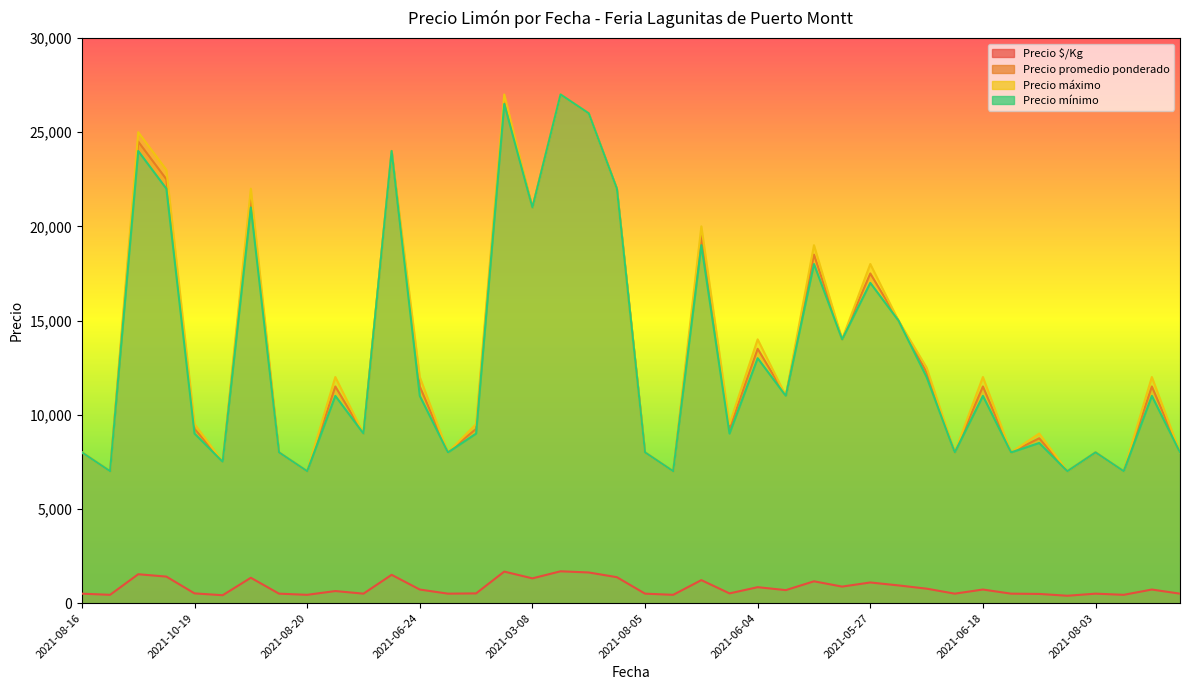

What are all the series names shown in the legend?

Precio $/Kg, Precio promedio ponderado, Precio máximo, Precio mínimo